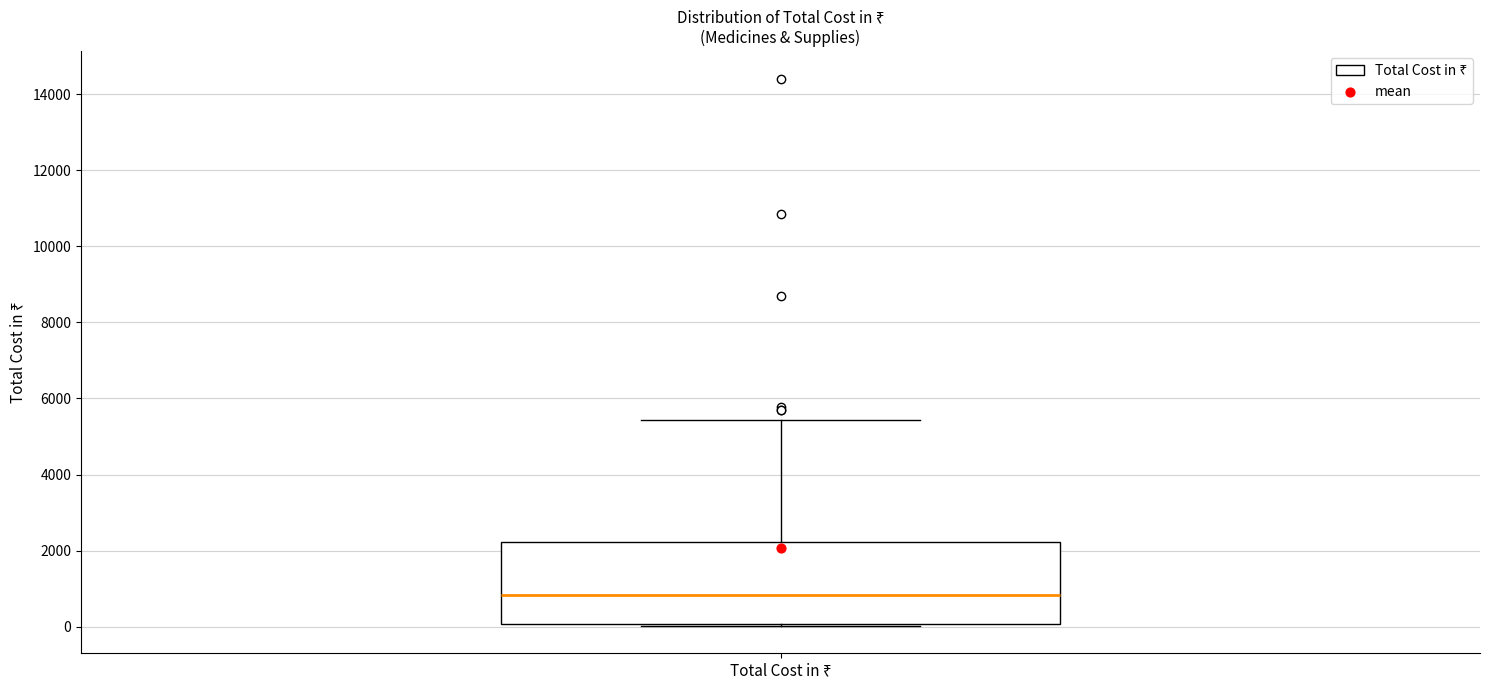

Where does the upper whisker of the box for Total Cost in ₹ end on the y-axis? The values are not printed on the chart, so give them approximately, as read against the axis.

5400